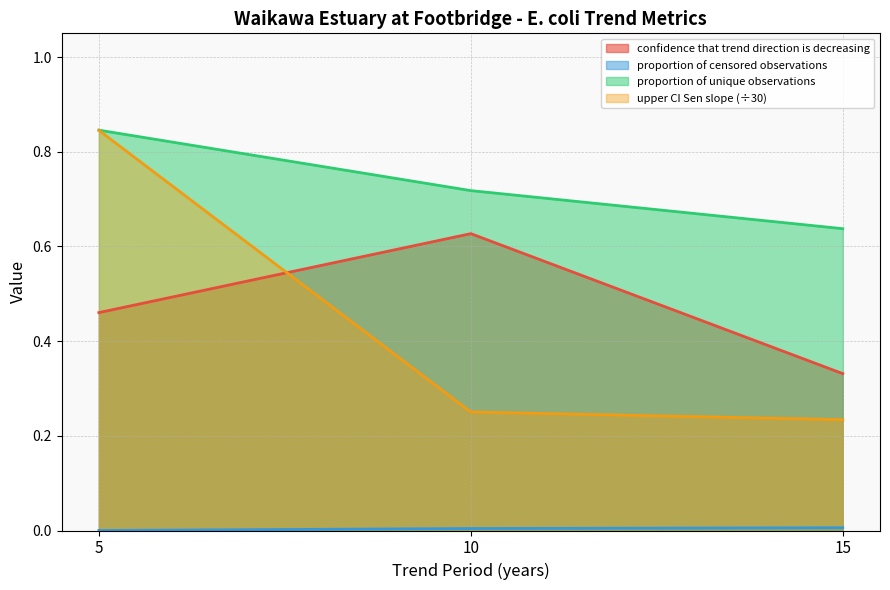

What is the total value across all series at 15?

1.2